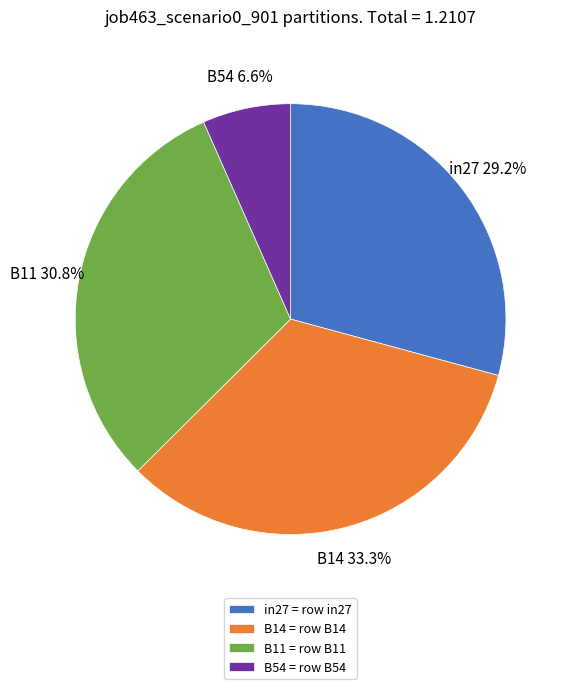

What is the largest slice in the pie chart?

B14